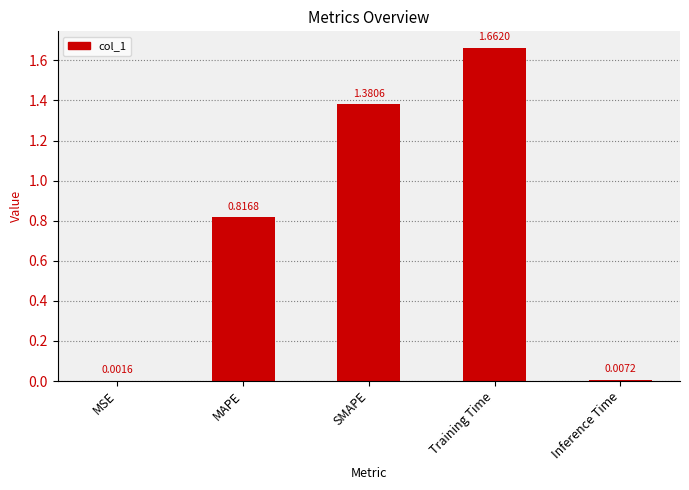

What is the sum of all values?

3.9